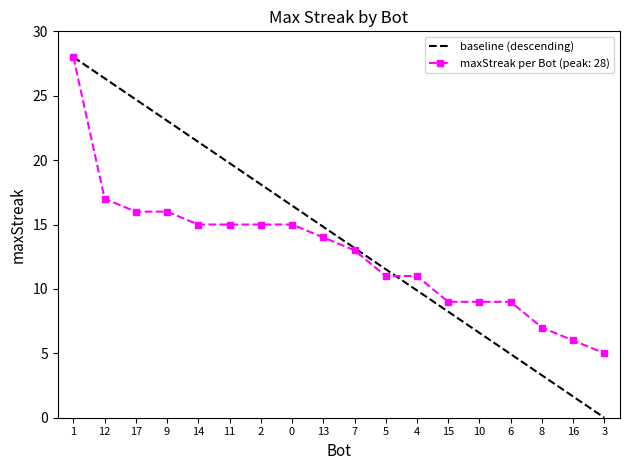

True or false: maxStreak per Bot (peak: 28) has a value of 18 at 4.

False